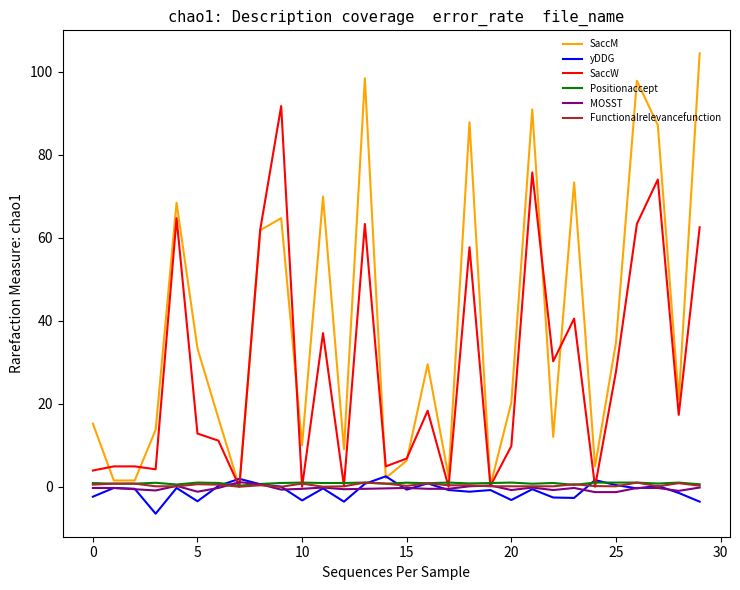

Count the number of data series in this chart.

6